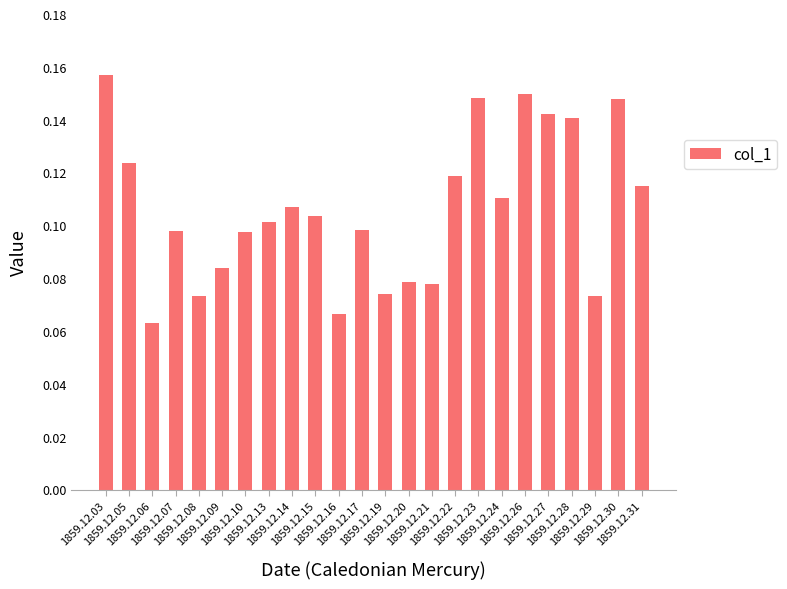

What is the sum of all values?

2.5